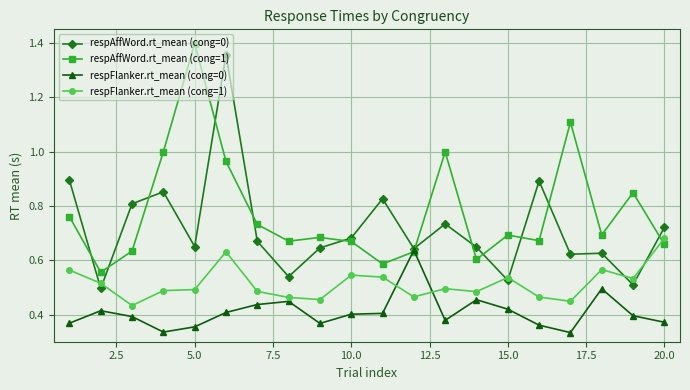

List the series in order of their overall mean, highest first.

respAffWord.rt_mean (cong=1), respAffWord.rt_mean (cong=0), respFlanker.rt_mean (cong=1), respFlanker.rt_mean (cong=0)